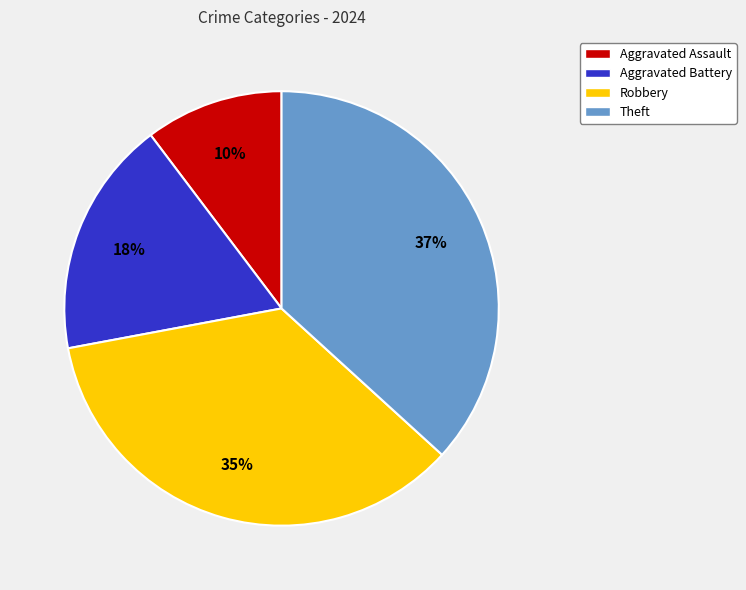

True or false: Aggravated Battery accounts for 18% of the total.

True